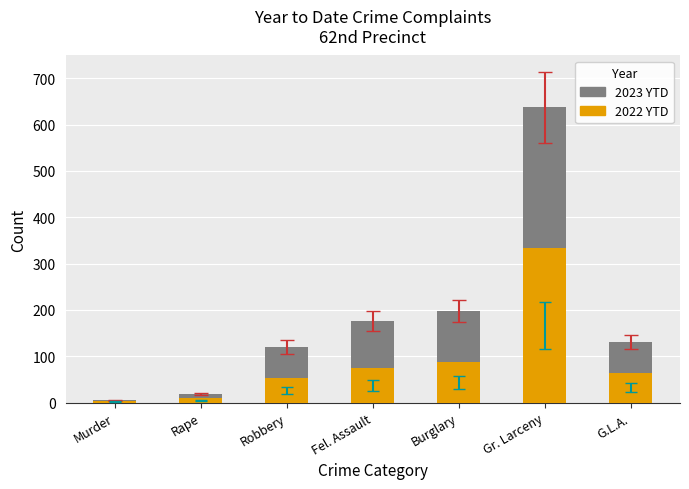

At which category is the sum across all series the highest?

Gr. Larceny